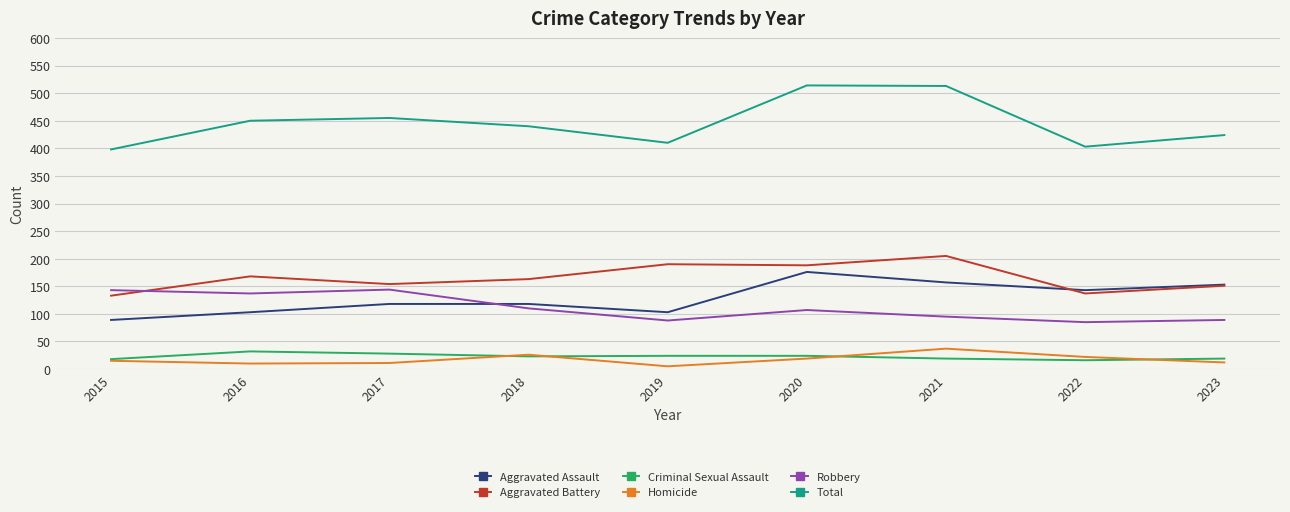

True or false: Criminal Sexual Assault and Aggravated Assault intersect in this chart.

False